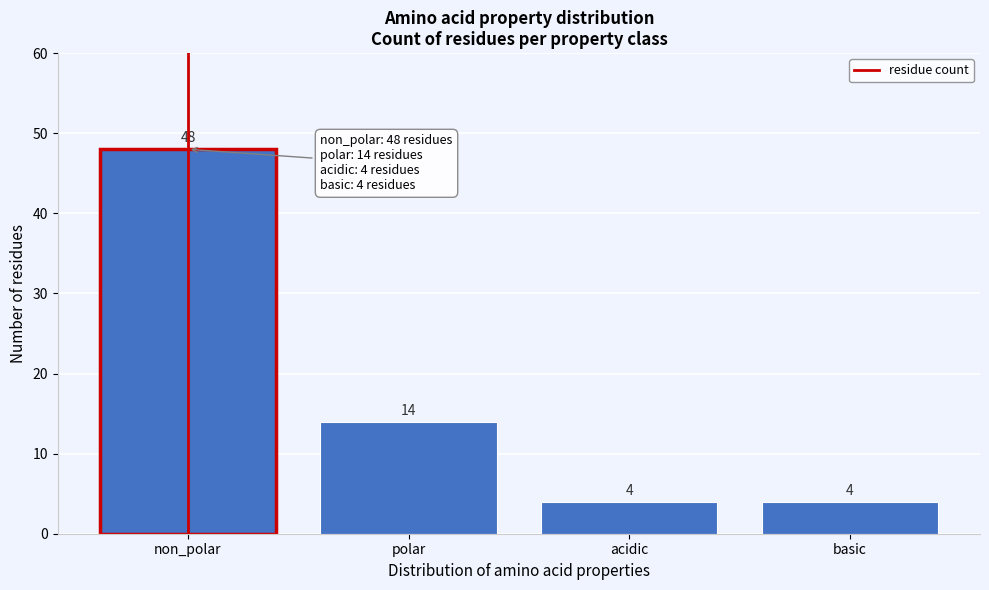

Reading left to right, what are all the values shown in this chart?

48	14	4	4